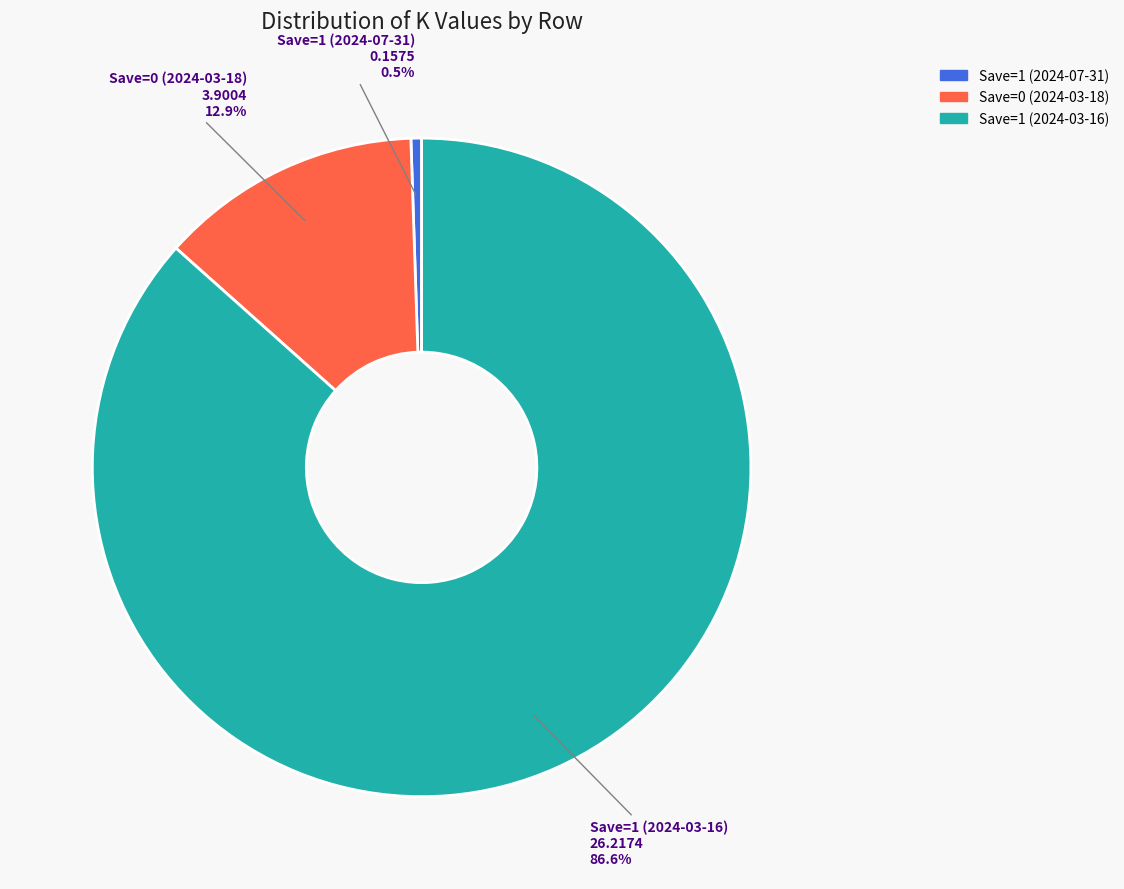

To the nearest percent, what is the combined percentage of Save=1 (2024-07-31) and Save=1 (2024-03-16)?

87%